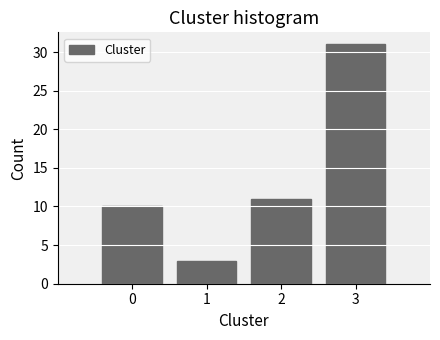

Reading right to left, what are all the values shown in this chart?

3=31	2=11	1=3	0=10